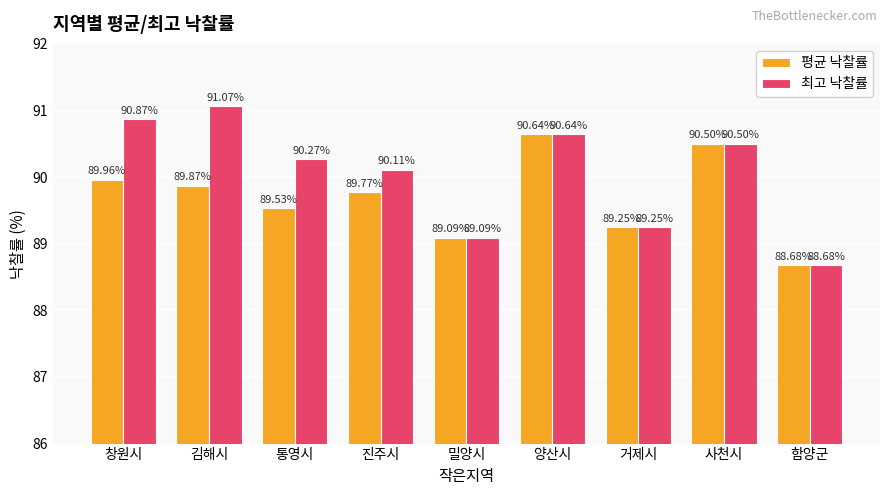

What is the difference between the maximum and minimum values in the 최고 낙찰률 series?

2.4